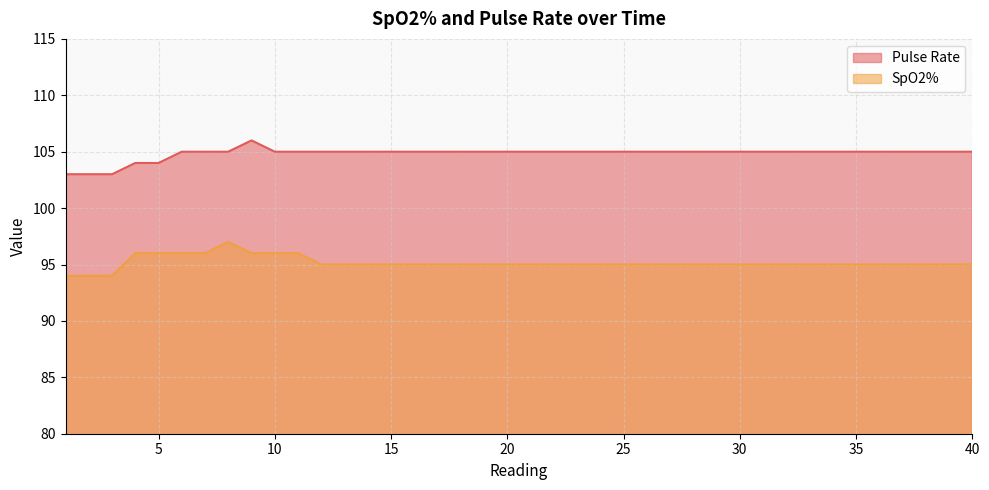

What is the total value across all series at 7?

201